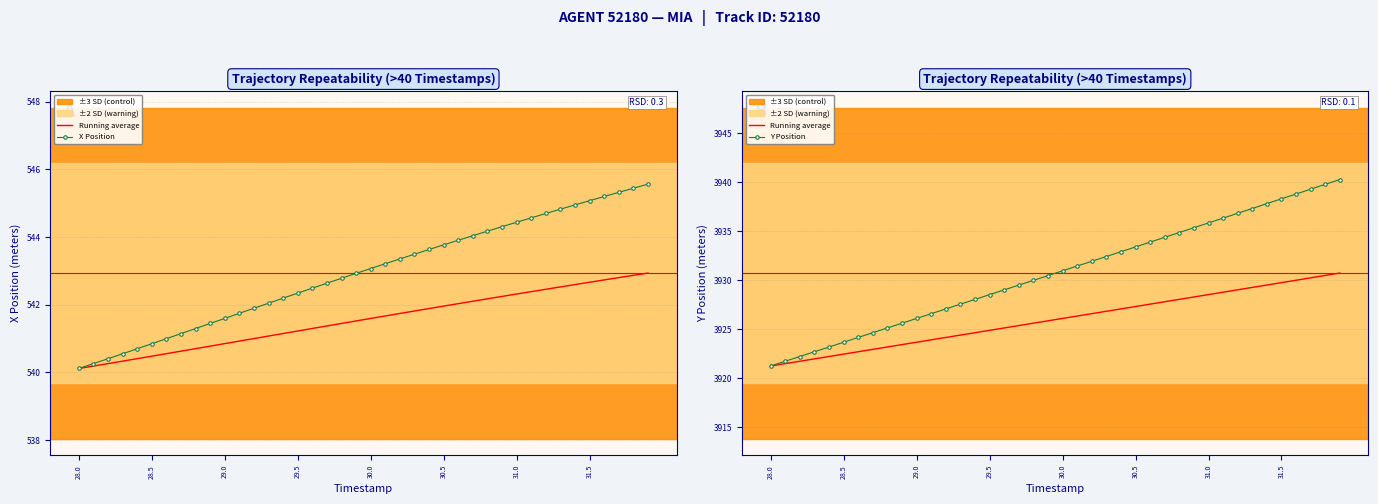

What is the minimum value shown in the chart?

540.1